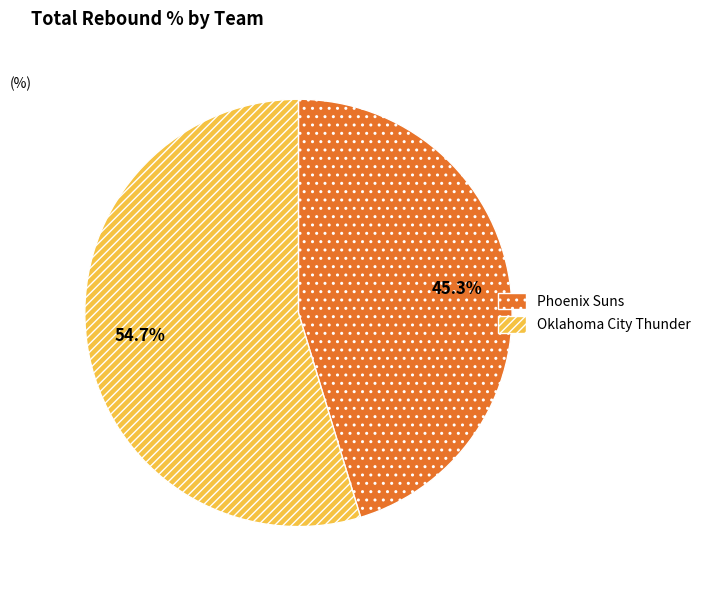

The Phoenix Suns slice represents 45% of the pie. True or false?

True